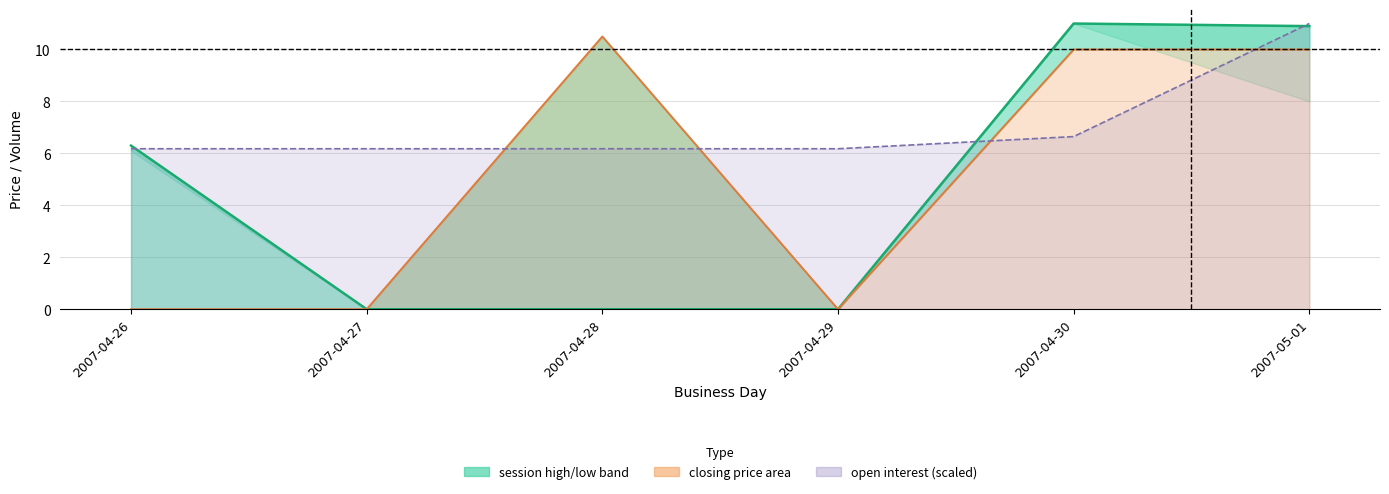

How many lines are shown in the chart?

3